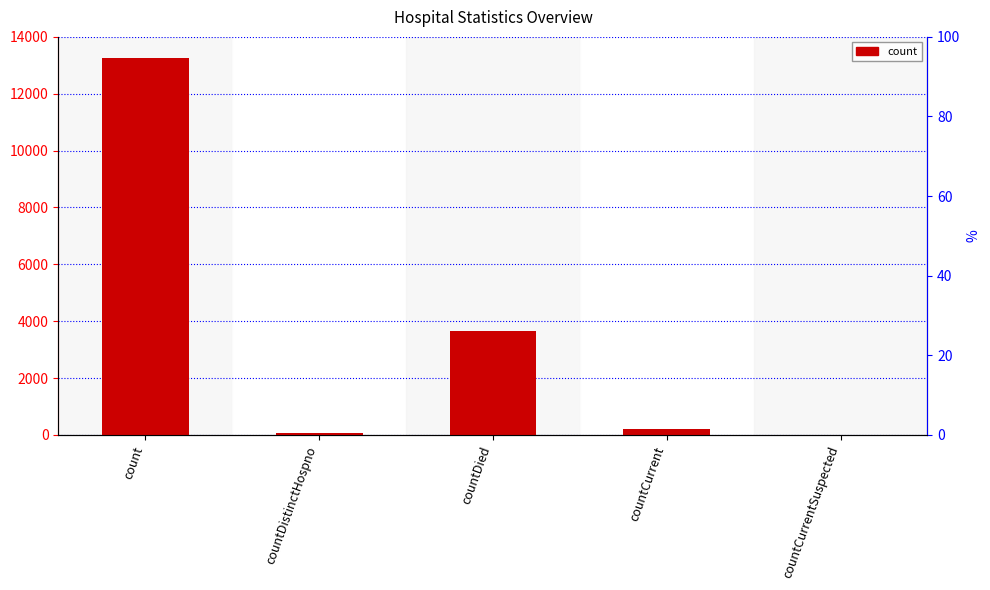

True or false: the data shows 6473 at count.

False